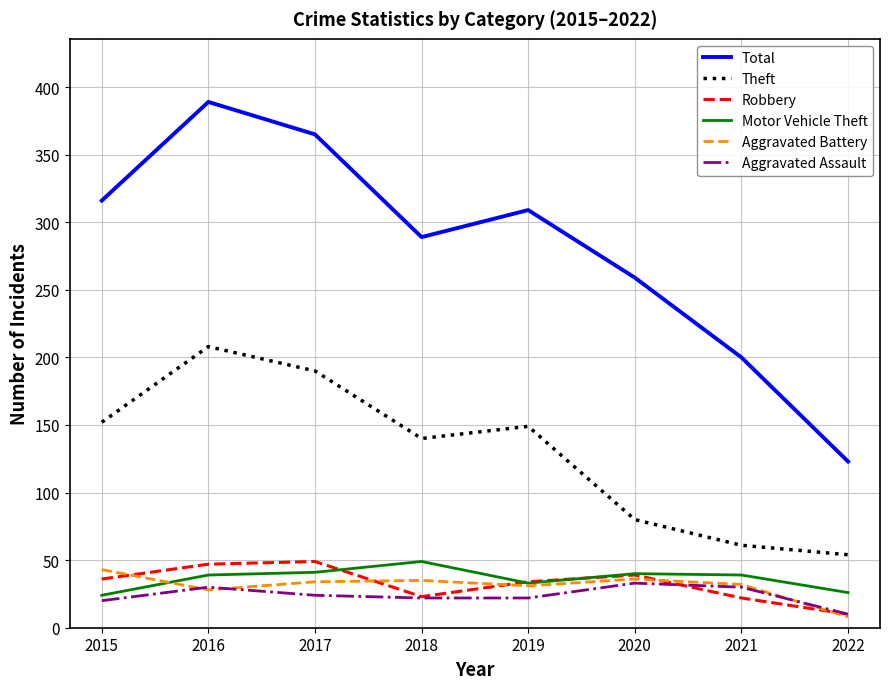

What is the maximum value for Theft?

208